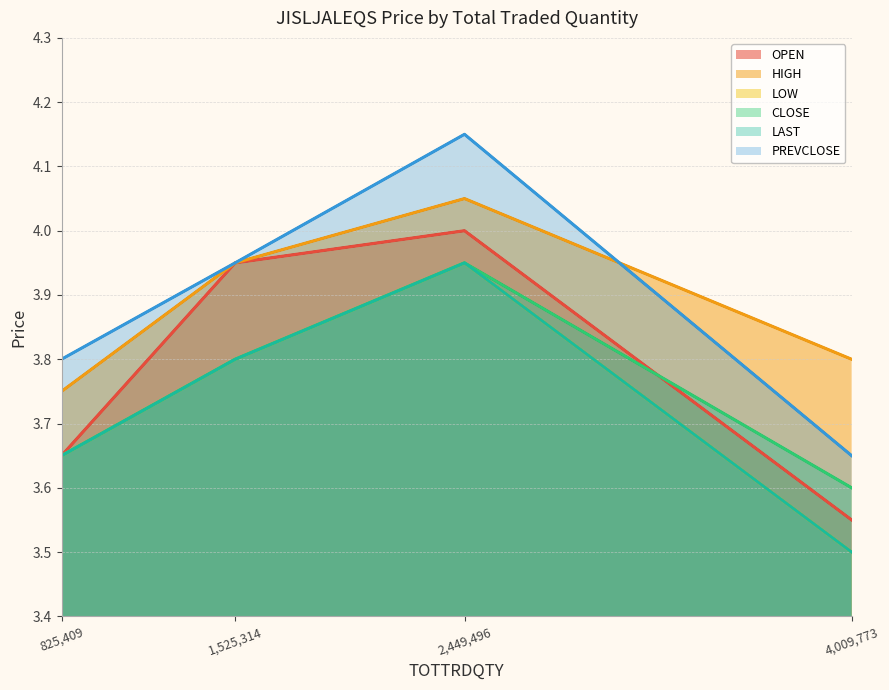

What is the total value across all series at 1525314?

23.2